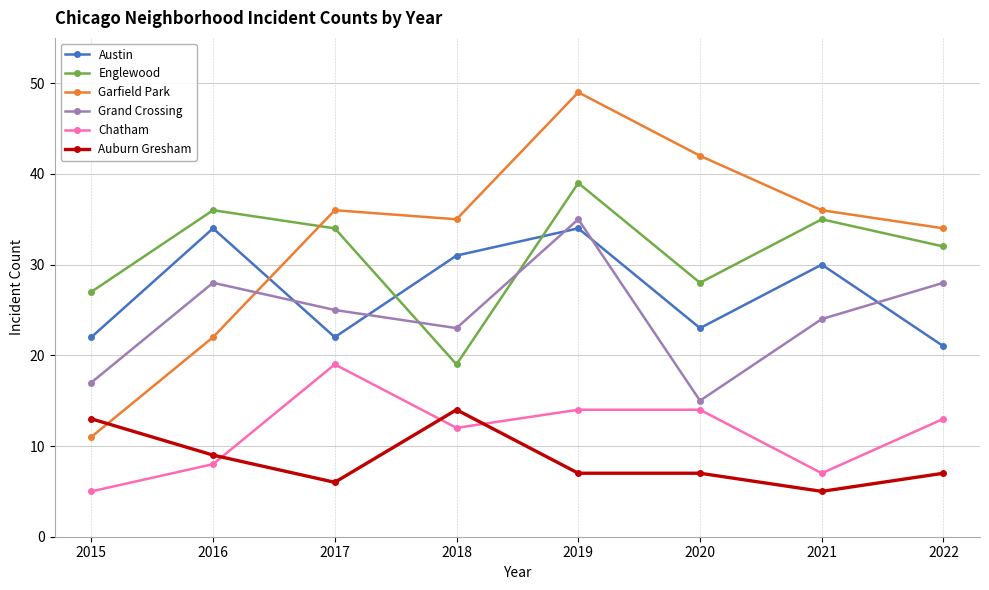

At 2018, list the series in order from largest to smallest.

Garfield Park, Austin, Grand Crossing, Englewood, Auburn Gresham, Chatham